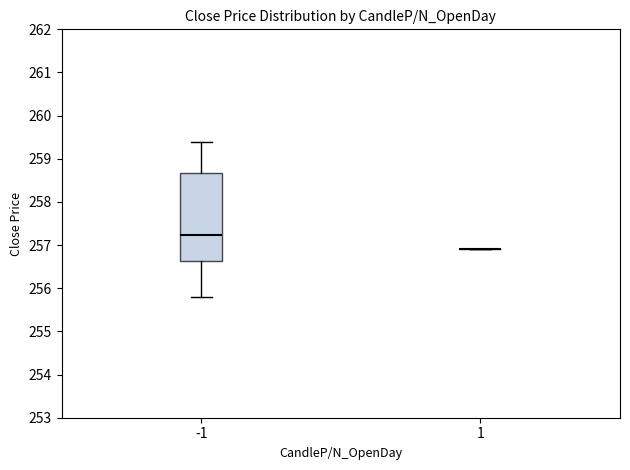

Where does the median line of the box at x = -1 sit on the y-axis? The values are not printed on the chart, so give them approximately, as read against the axis.

257.2